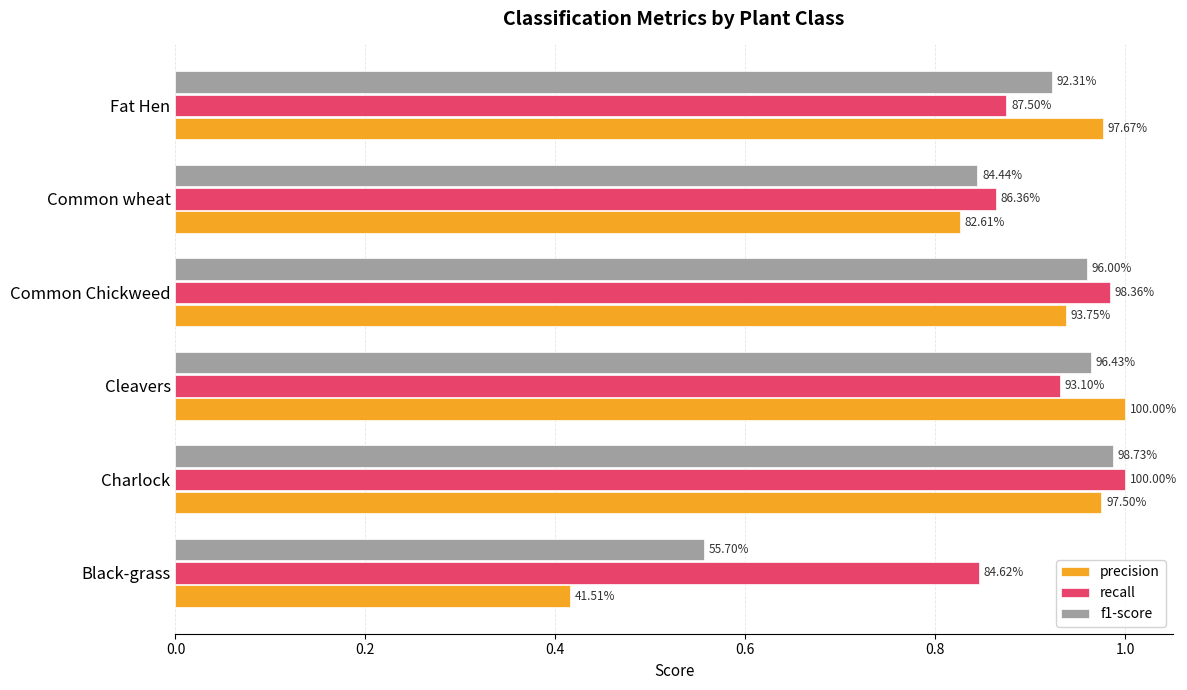

What is the average value of the precision series?

0.9